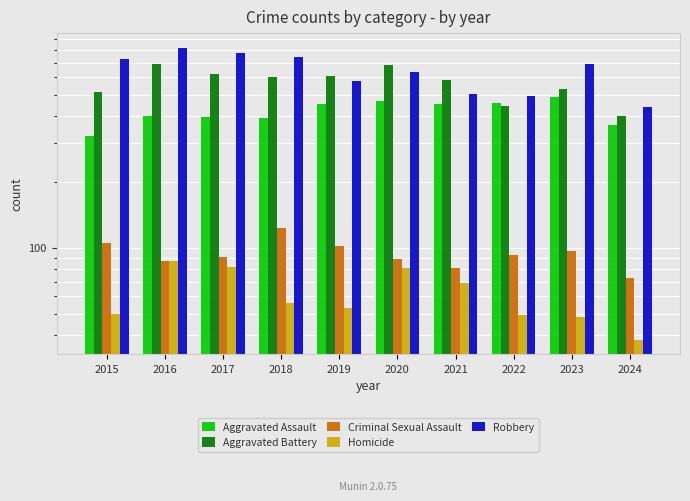

At which label does Homicide first exceed 56?

2016